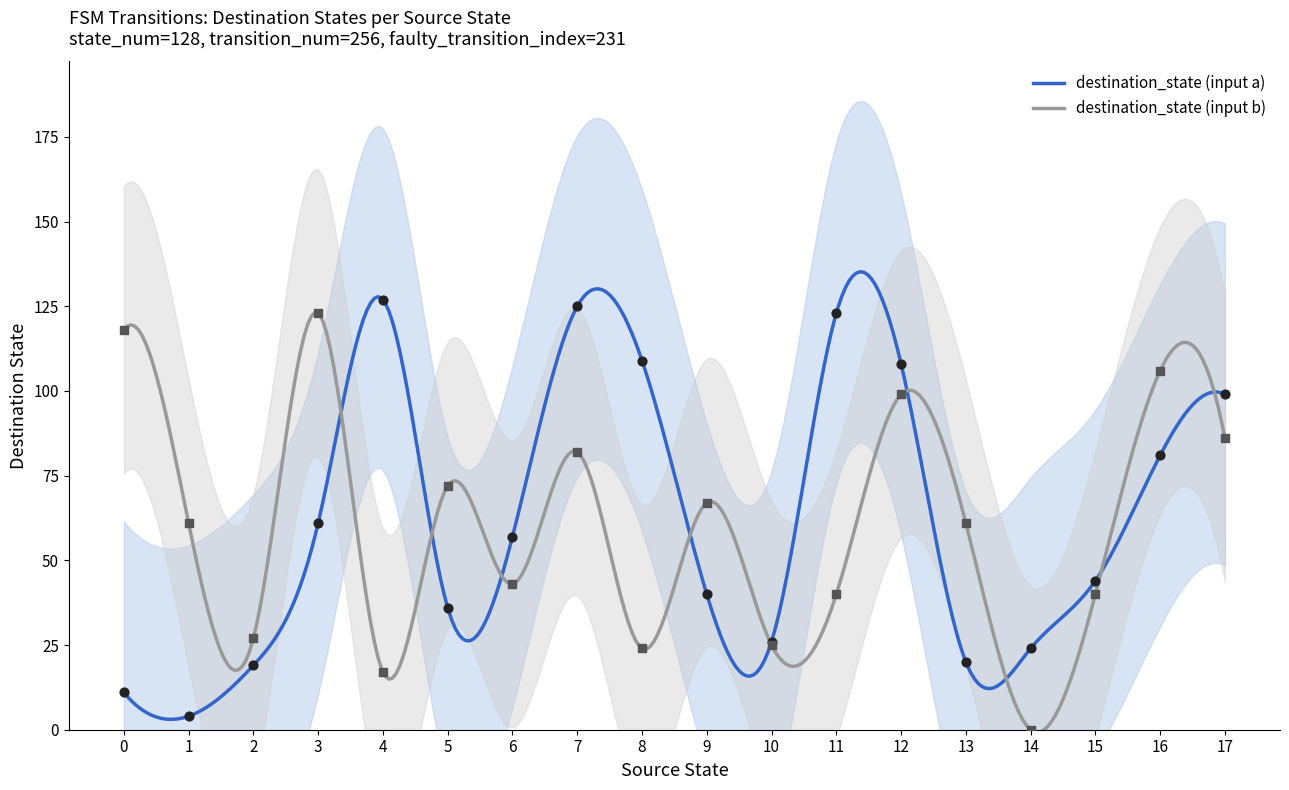

Which series reaches the maximum Y coordinate?

destination_state (input a)